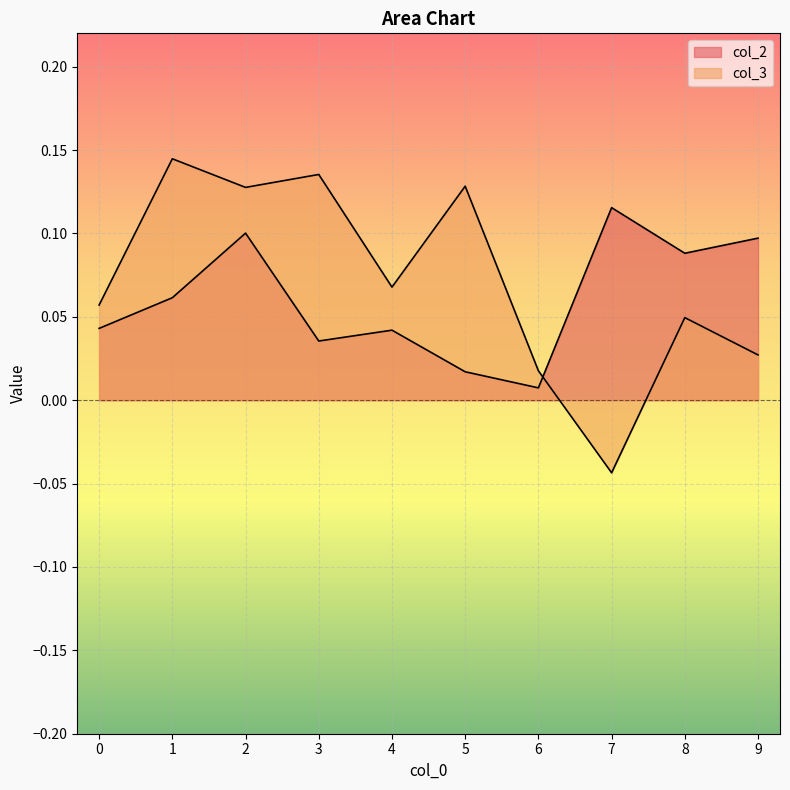

What is the value of the col_3 point at the 6th from the left?

0.1